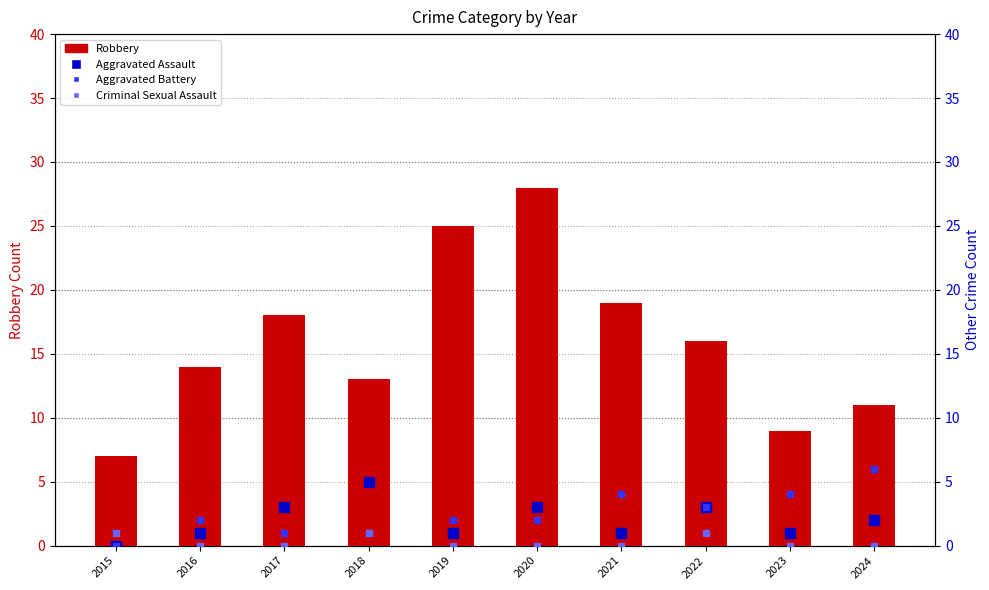

Between 2017 and 2018, which series saw the biggest shift?

Robbery